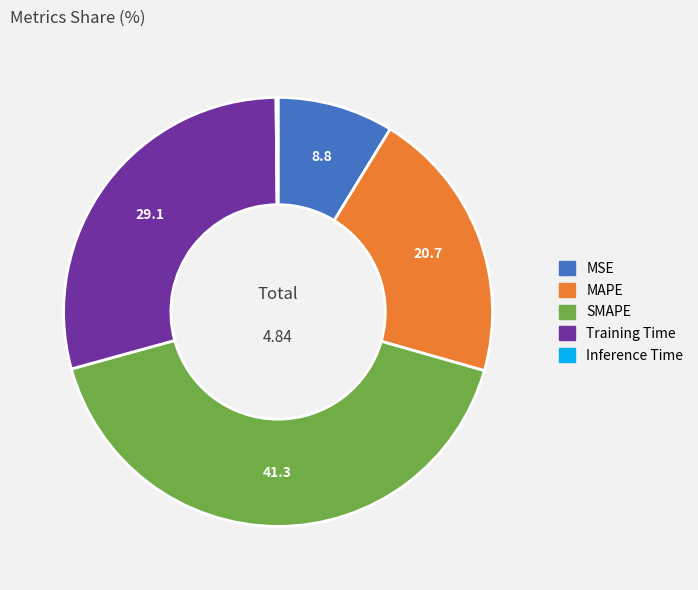

Which slice is the largest?

SMAPE